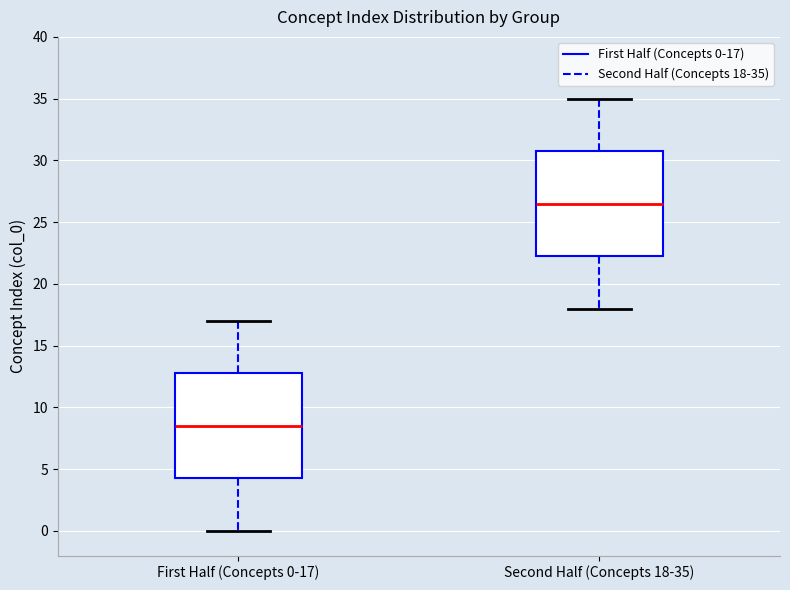

Reading left to right, read every box against the y-axis: the position of its median line, the range the box covers, and the ends of its whiskers. The values are not printed on the chart, so give them approximately, as read against the axis.

First Half (Concepts 0-17): median 8.5, box 4.5 to 13.0, whiskers 0.0 to 17.0
Second Half (Concepts 18-35): median 26.5, box 22.5 to 31.0, whiskers 18.0 to 35.0